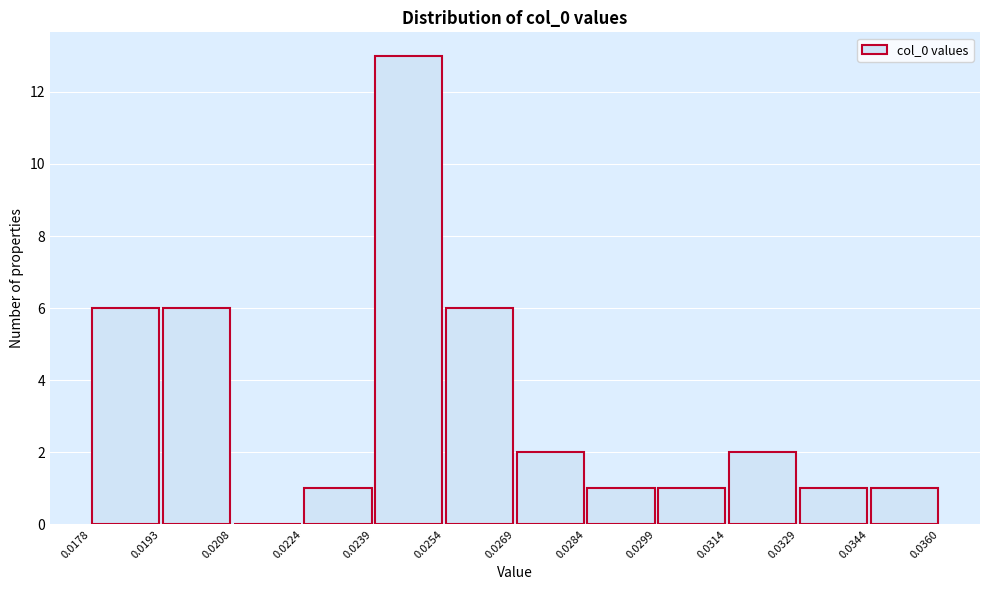

Reading left to right, transcribe this chart: for each bar, give the range it covers on the x-axis and its height. The values are not printed on the chart, so give them approximately, as read against the axis.

0.0178 to 0.0193: 6
0.0193 to 0.0208: 6
0.0208 to 0.0224: 0
0.0224 to 0.0239: 1
0.0239 to 0.0254: 13
0.0254 to 0.0269: 6
0.0269 to 0.0284: 2
0.0284 to 0.0299: 1
0.0299 to 0.0314: 1
0.0314 to 0.0329: 2
0.0329 to 0.0344: 1
0.0344 to 0.0360: 1